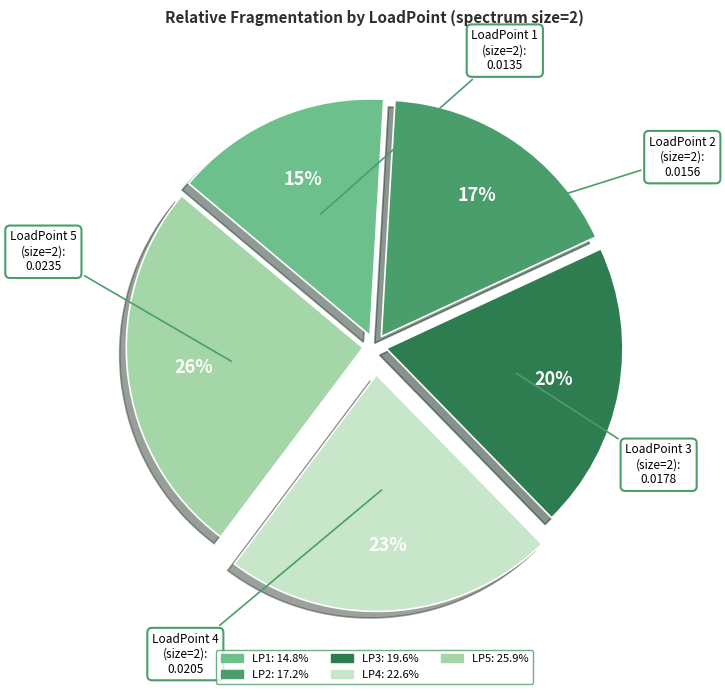

Does any single category account for the majority?

No